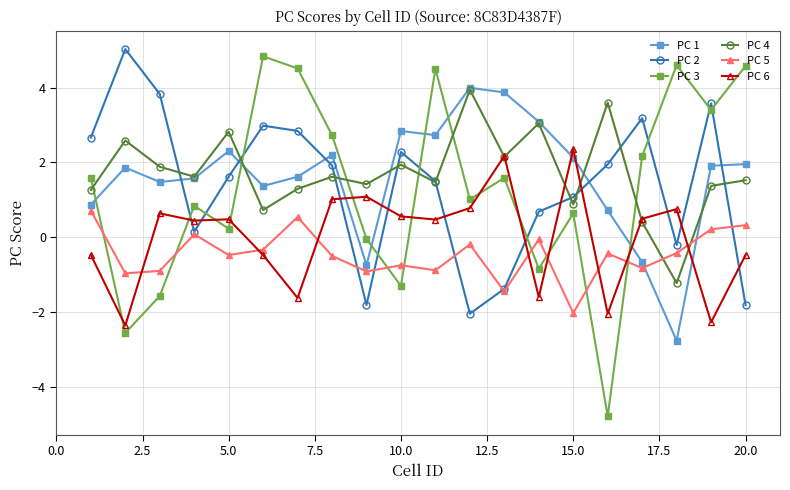

How many data points does each series have?

20